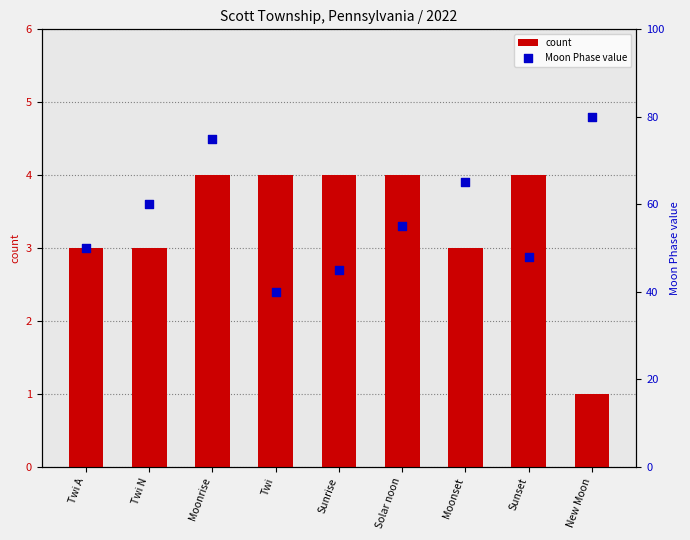

What is the total value across all series at Moonrise?

79